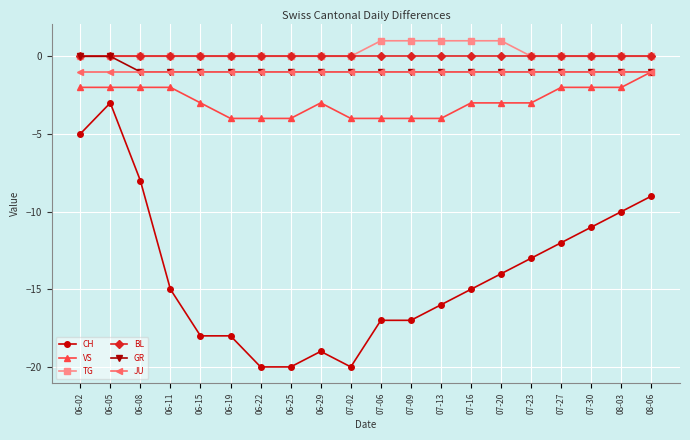

The BL series shows 0 at 06-15. True or false?

True